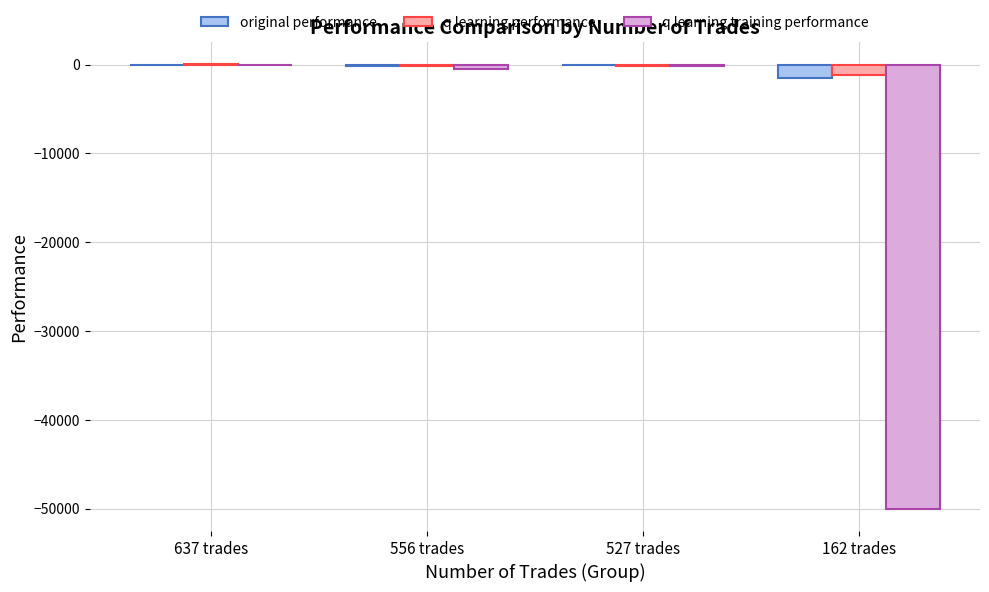

What is the difference between the q learning performance values at 527 trades and 556 trades?

10.3